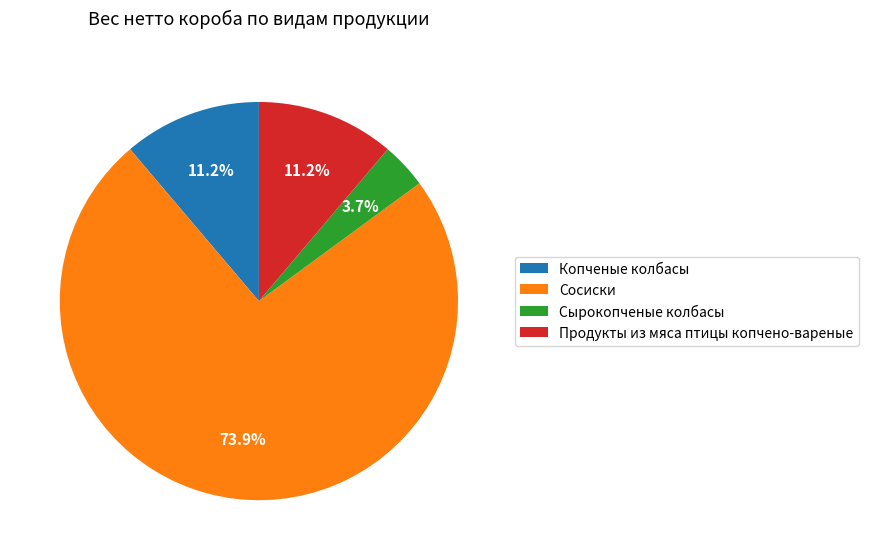

Which category accounts for the majority?

Сосиски